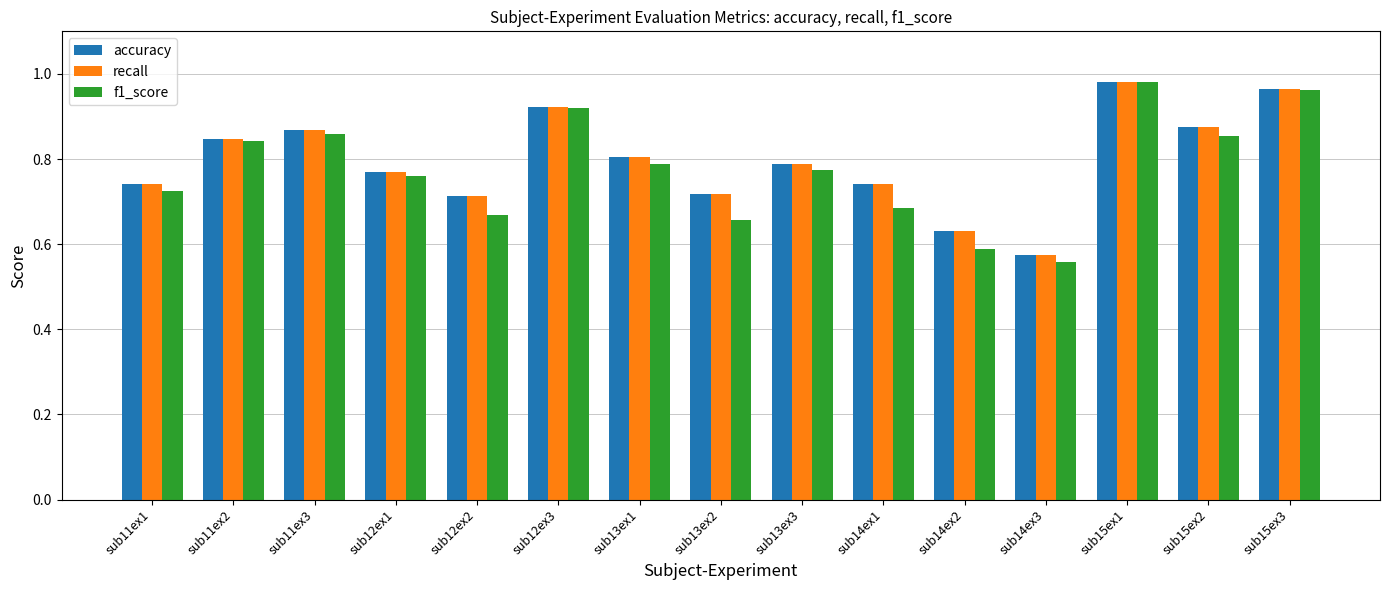

Is the value of f1_score at sub11ex1 greater than the value of accuracy at sub11ex1?

No